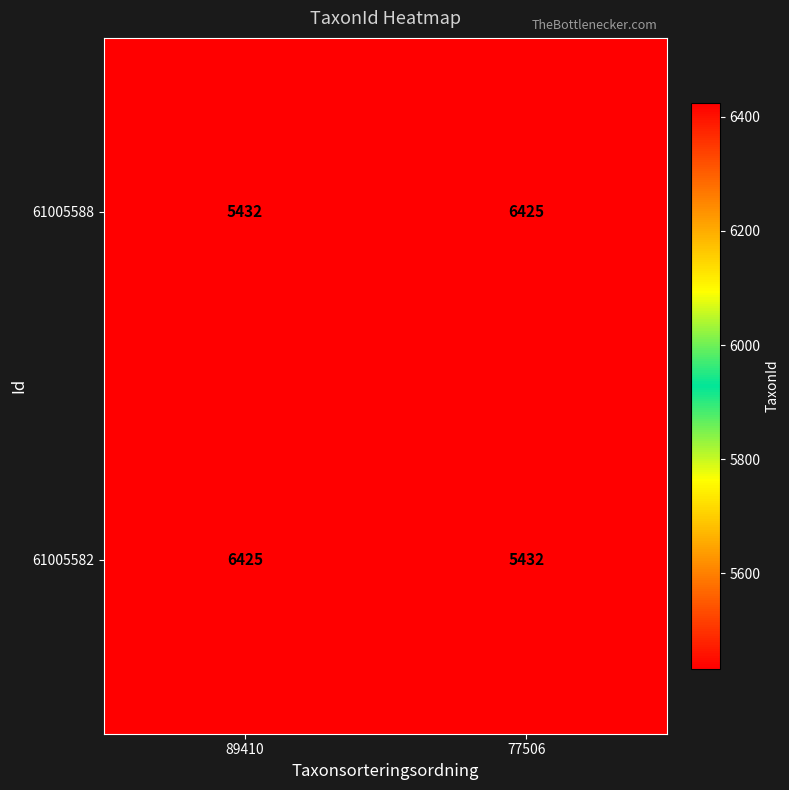

Is the value of 61005582 at 89410 greater than the value of 61005588 at 89410?

Yes